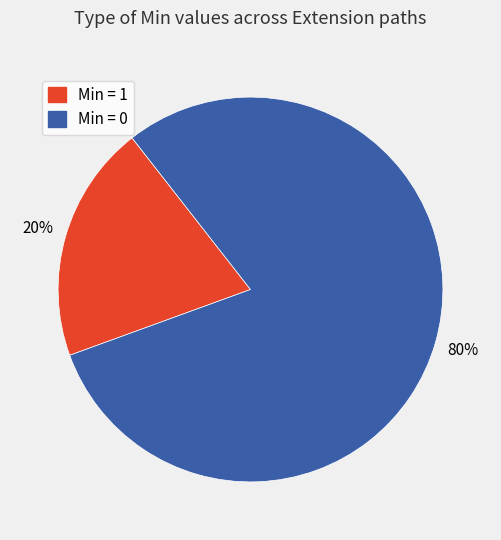

To the nearest percent, what portion does Min = 1 represent?

20%